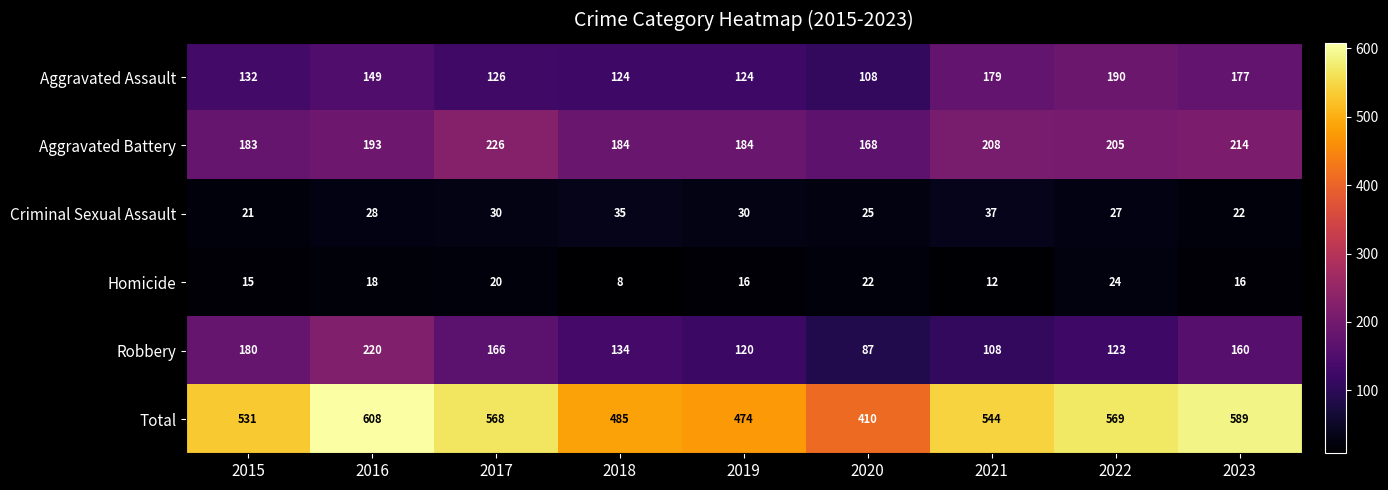

What is the smallest value displayed?

8